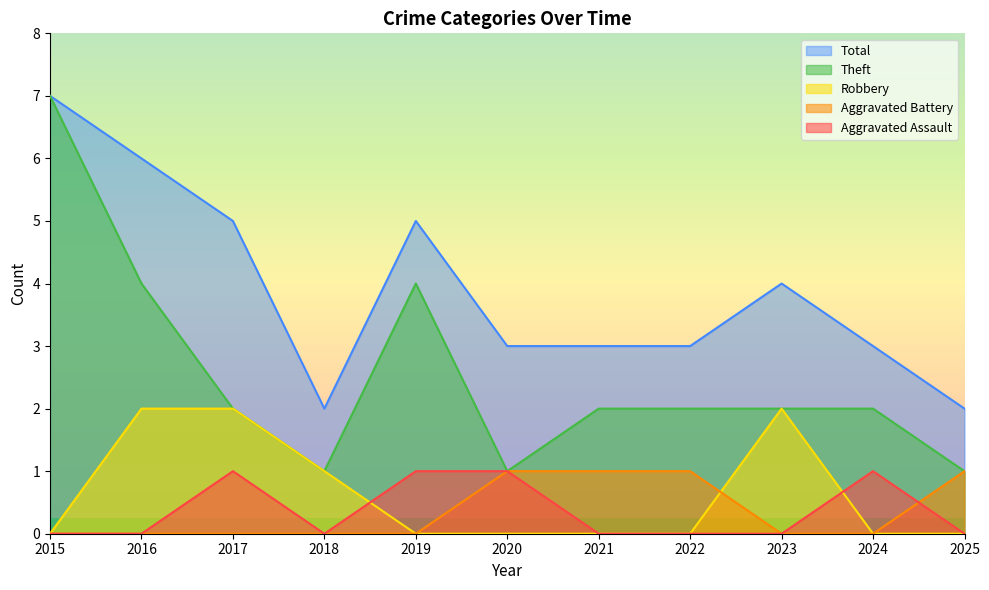

Where is Aggravated Battery nearest to the value 0?

2015